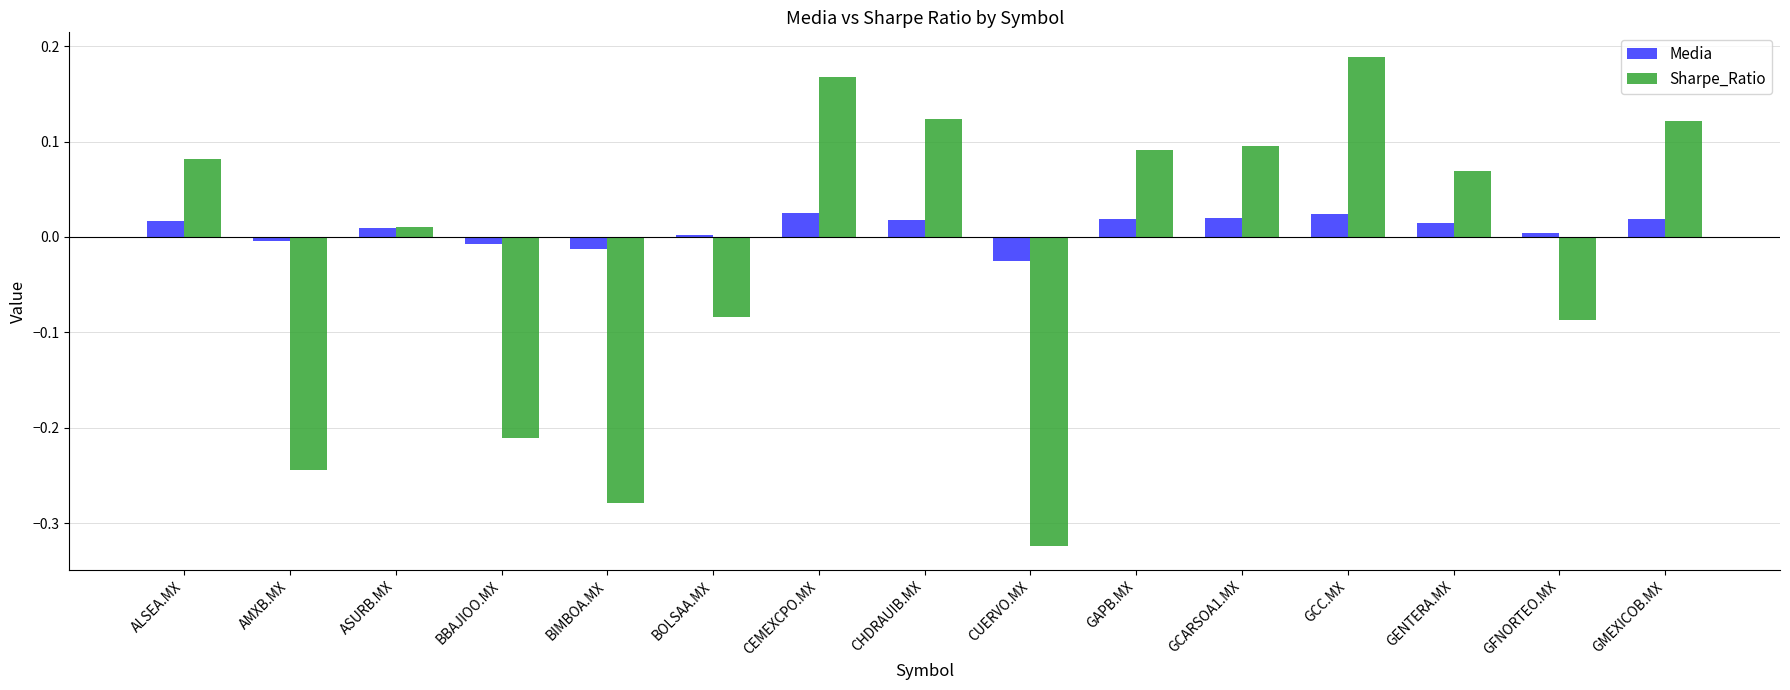

How many data points in Media are less than 0?

4